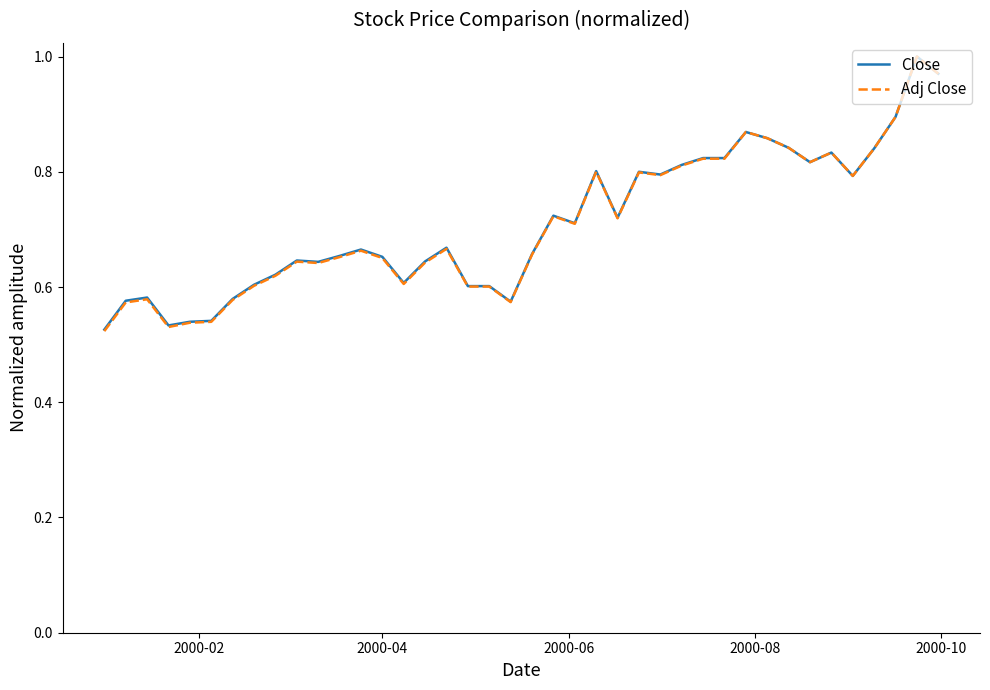

Which series has the largest range (max minus min)?

Adj Close